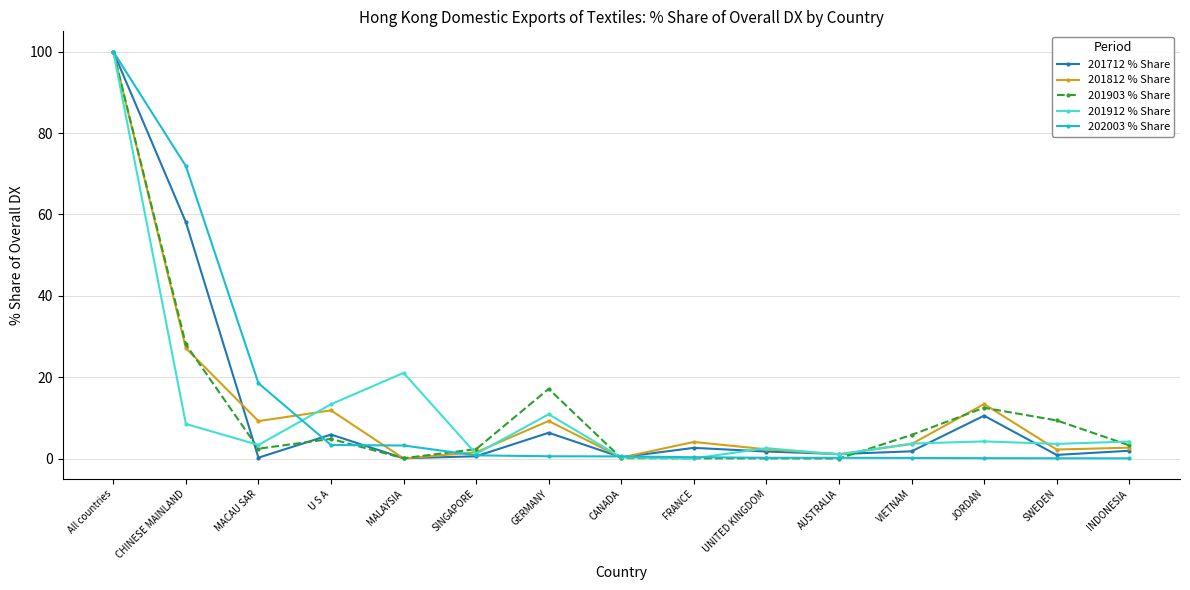

What is the maximum value for 201912 % Share?

100.0